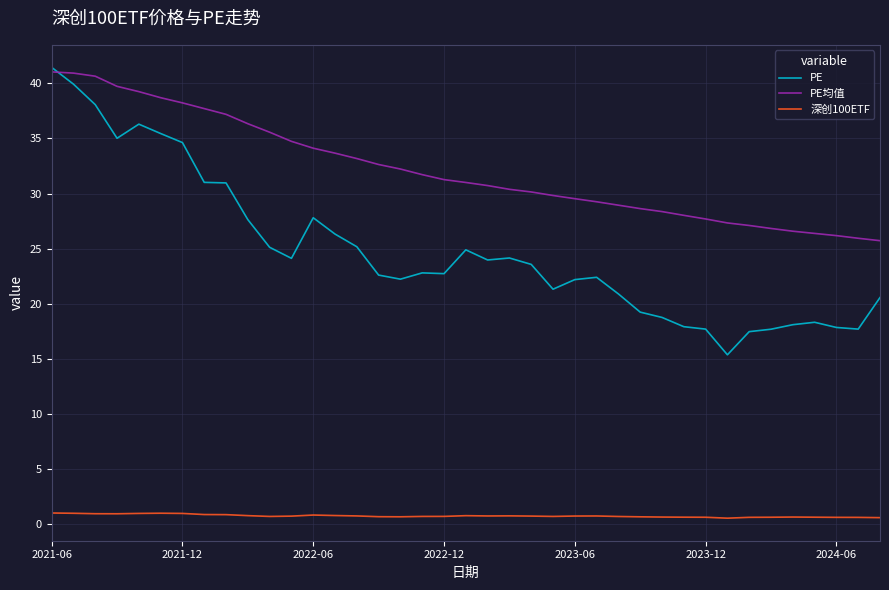

List the series in order of their overall mean, lowest first.

深创100ETF, PE, PE均值